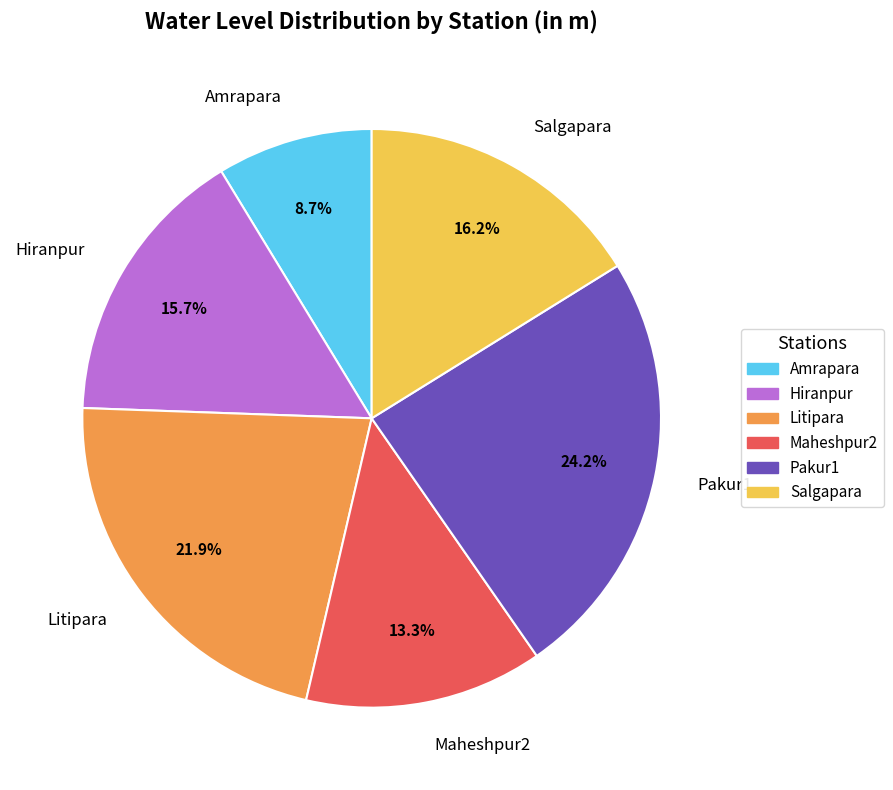

Between Maheshpur2 and Hiranpur, which is larger?

Hiranpur